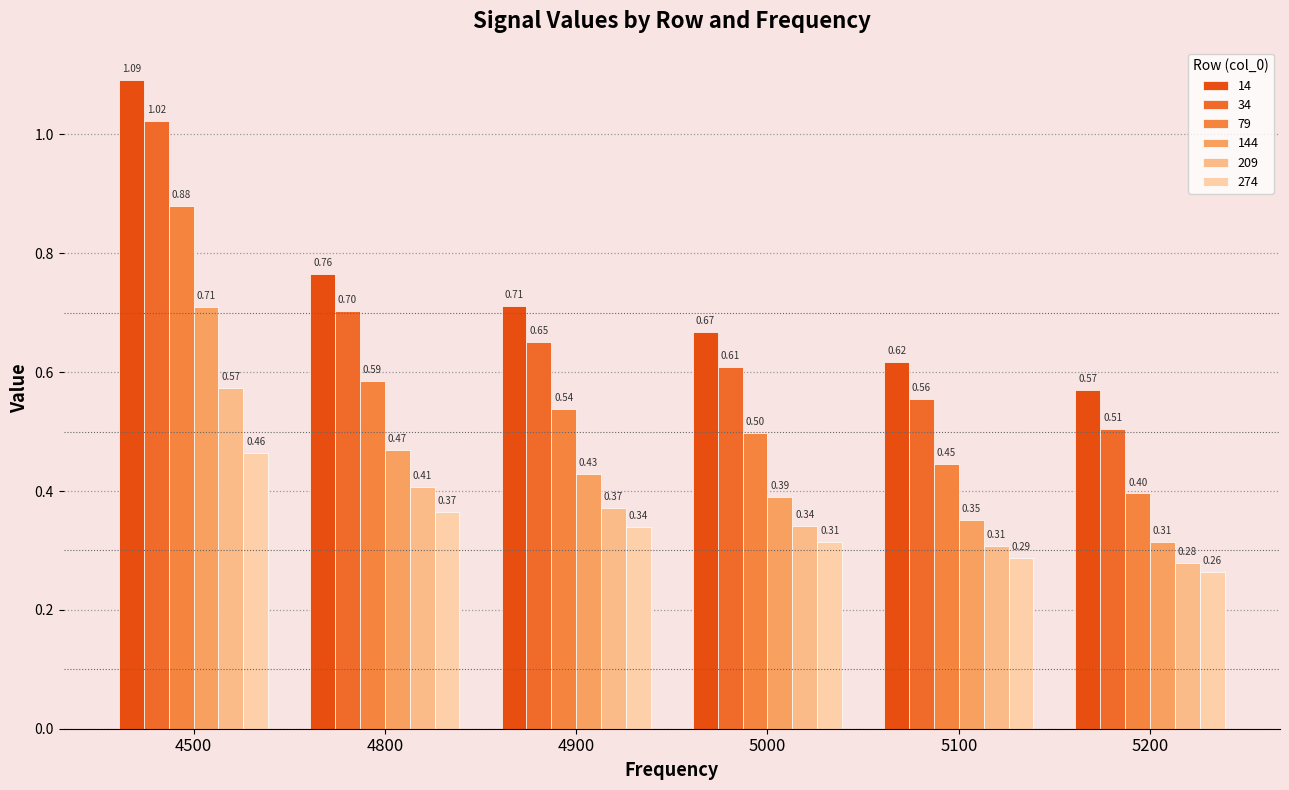

What is the minimum value shown in the chart?

0.3